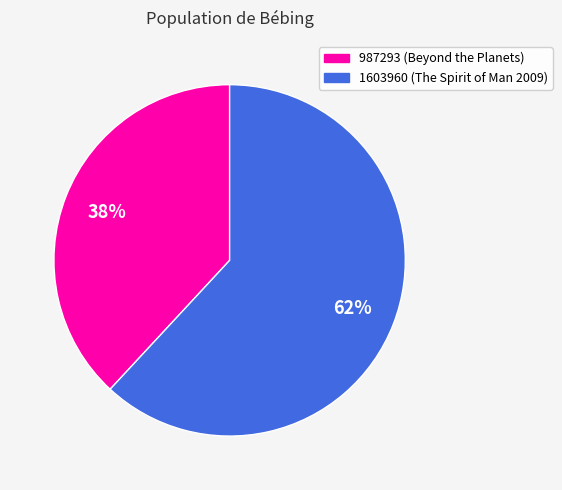

Which category has the biggest portion of the pie?

1603960 (The Spirit of Man 2009)